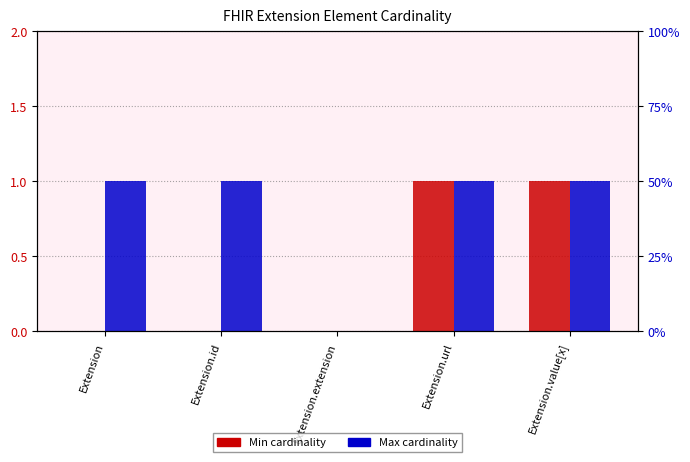

What is the value of the Min bar at the 5th from the left?

1